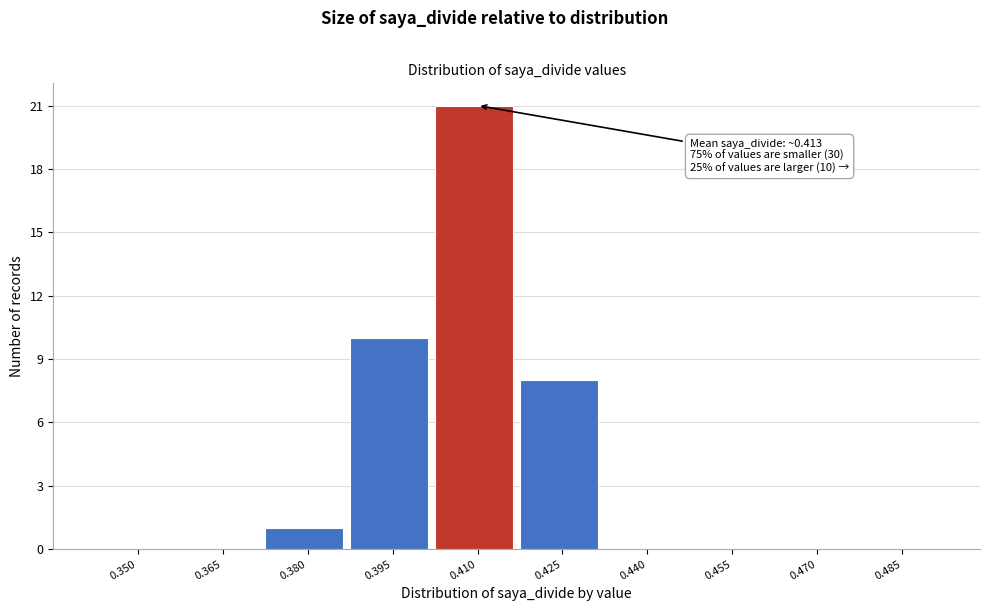

Reading right to left, extract all data points from this chart.

0.485=0	0.470=0	0.455=0	0.440=0	0.425=8	0.410=21	0.395=10	0.380=1	0.365=0	0.350=0